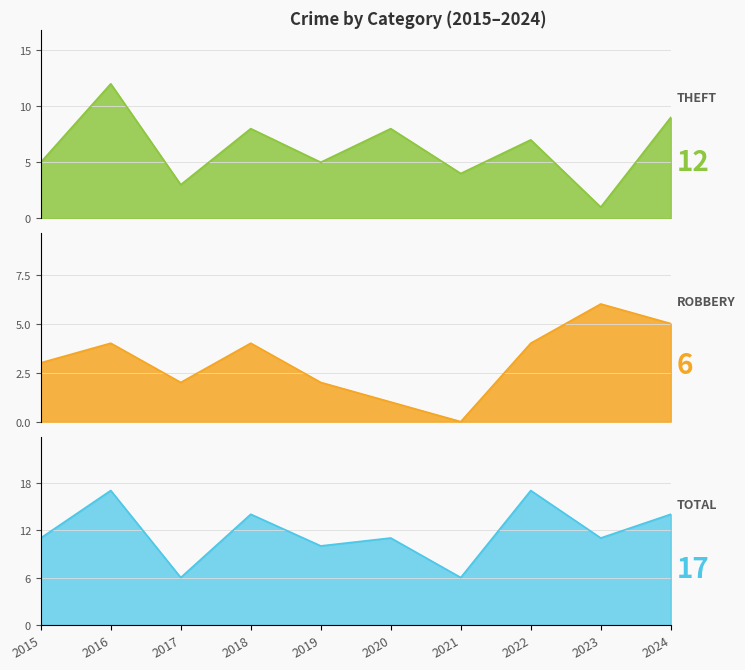

At which category does Theft reach its first local peak?

2016